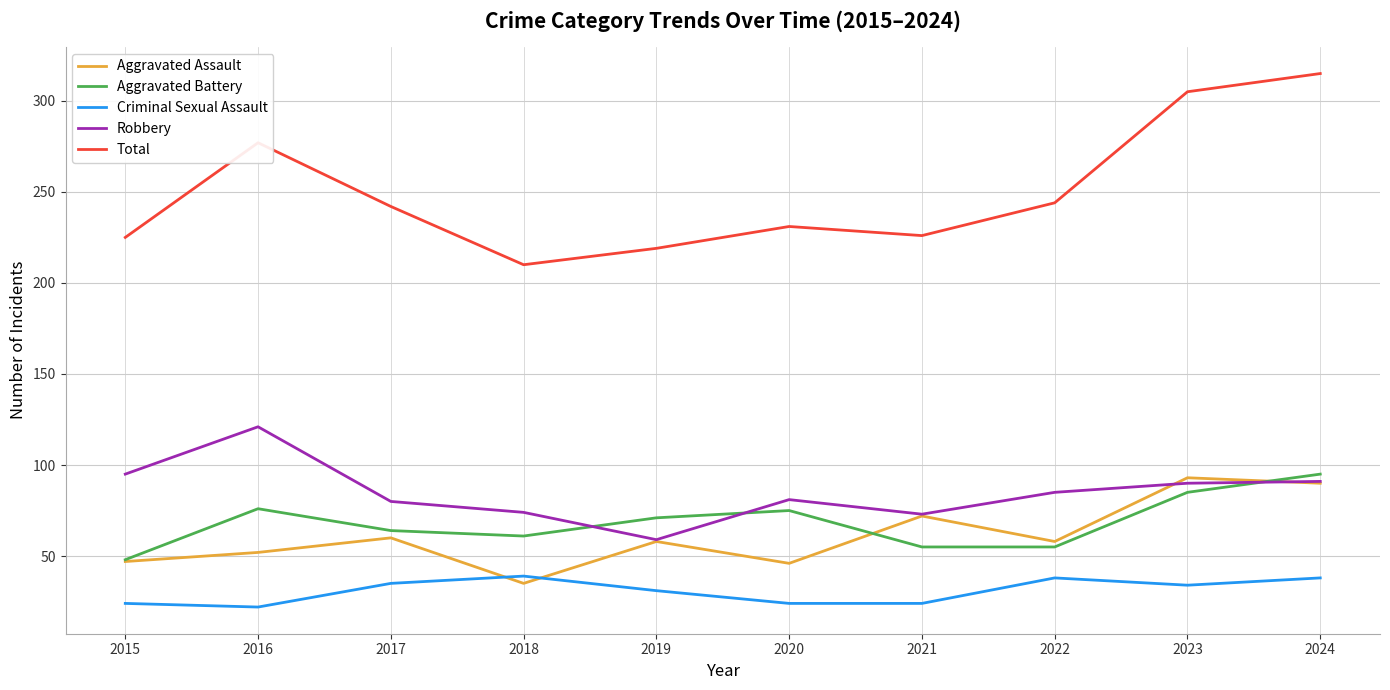

At which category does Robbery reach its first local valley?

2019